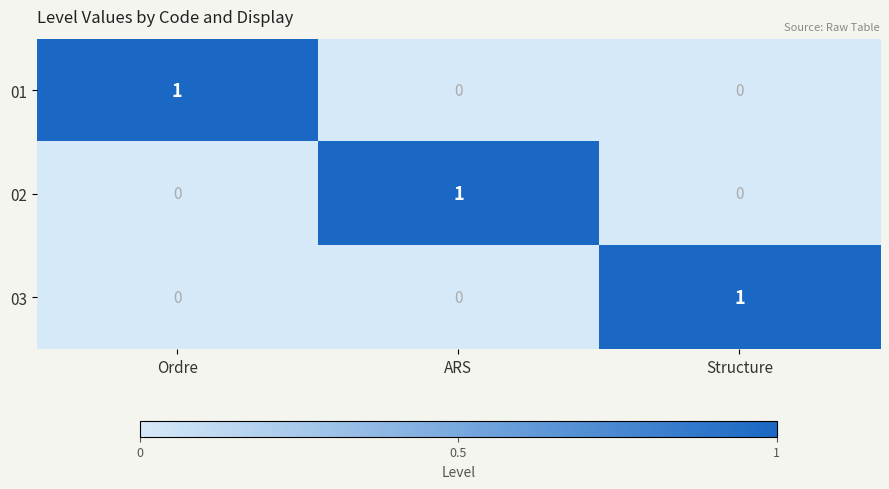

How many 01 values are between 0 and 1?

3